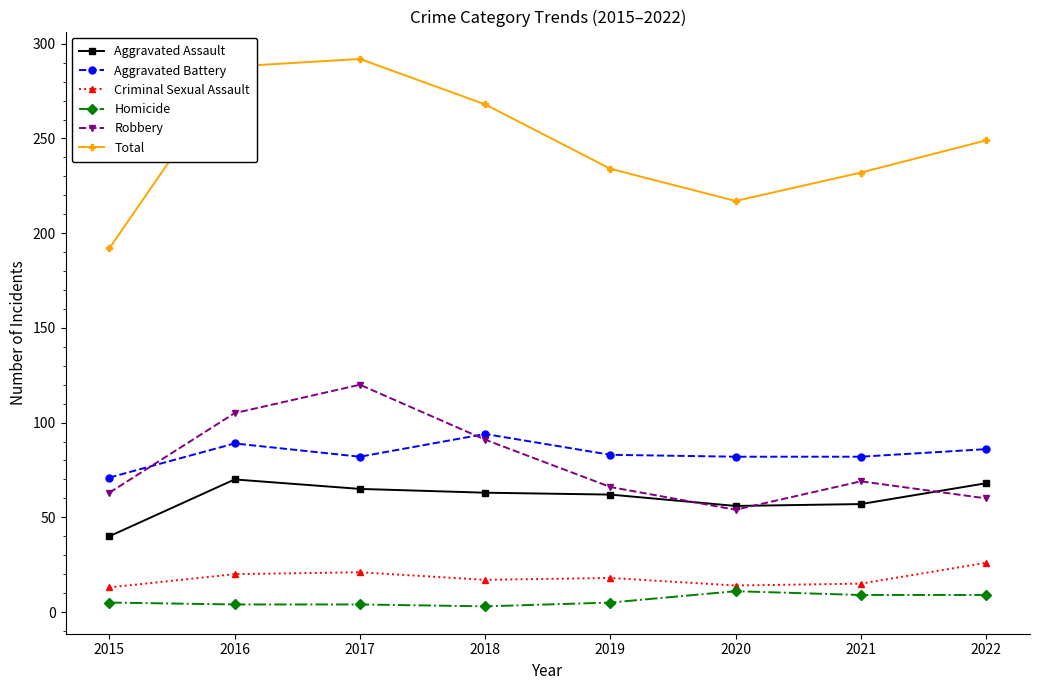

True or false: Aggravated Assault has more than 0 interior local peaks.

True